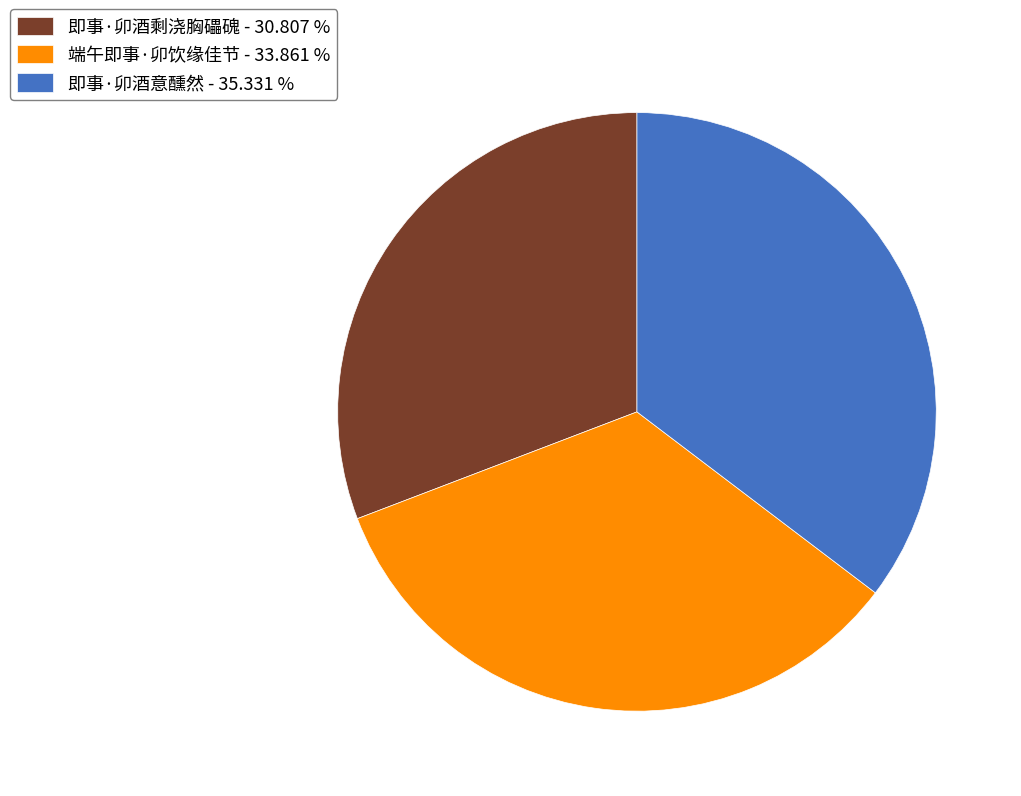

What is the ratio of the value at 即事·卯酒意醺然 to the value at 即事·卯酒剩浇胸礧磈?

1.1